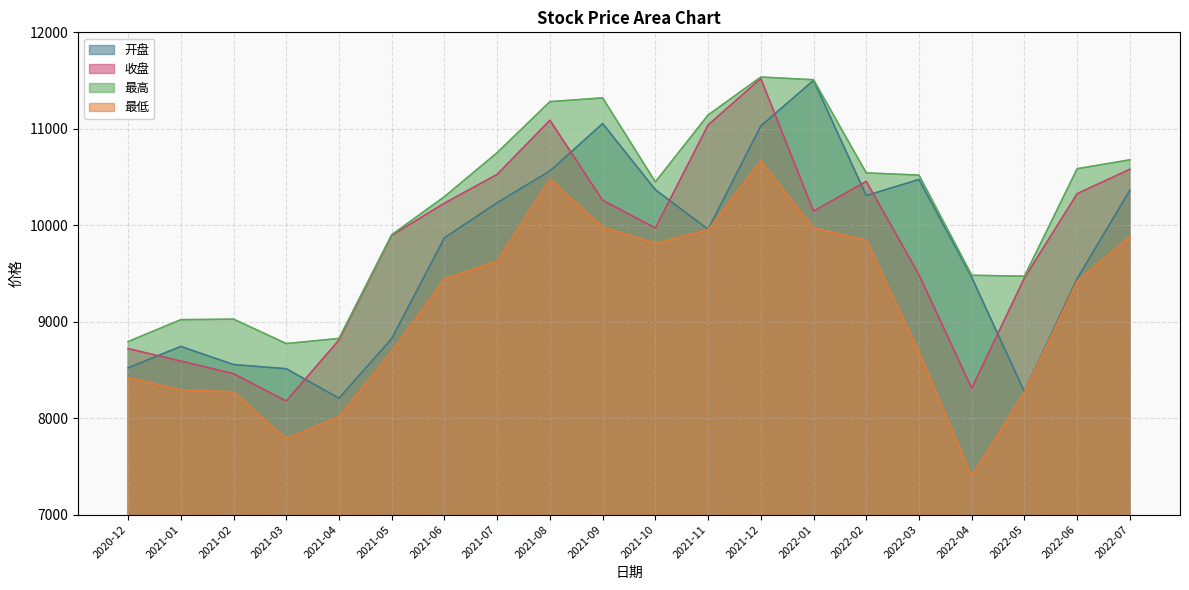

Is it true that 开盘 equals 11054.0 at 2021-09?

True